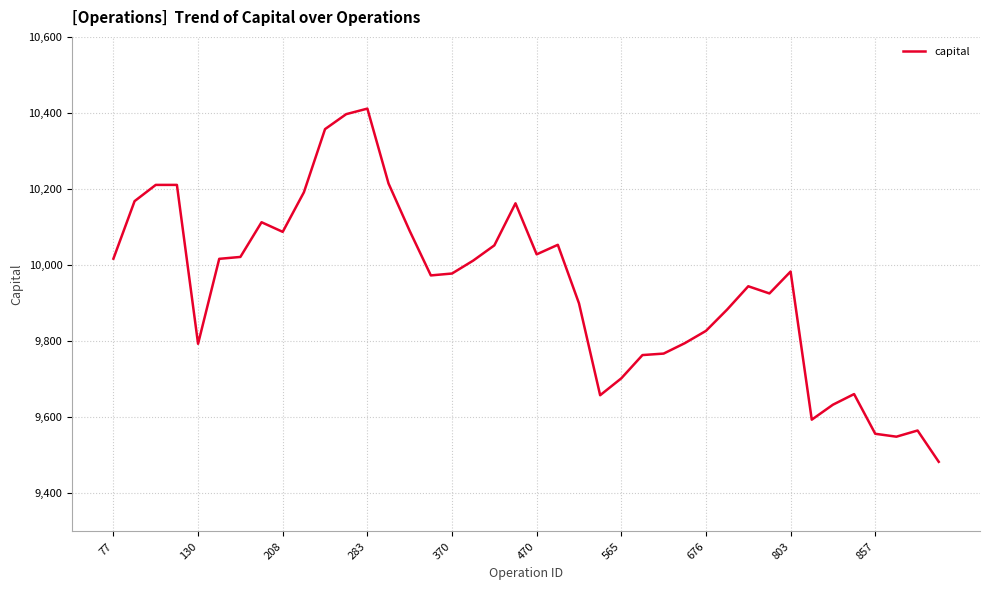

What is the smallest value displayed?

9483.1